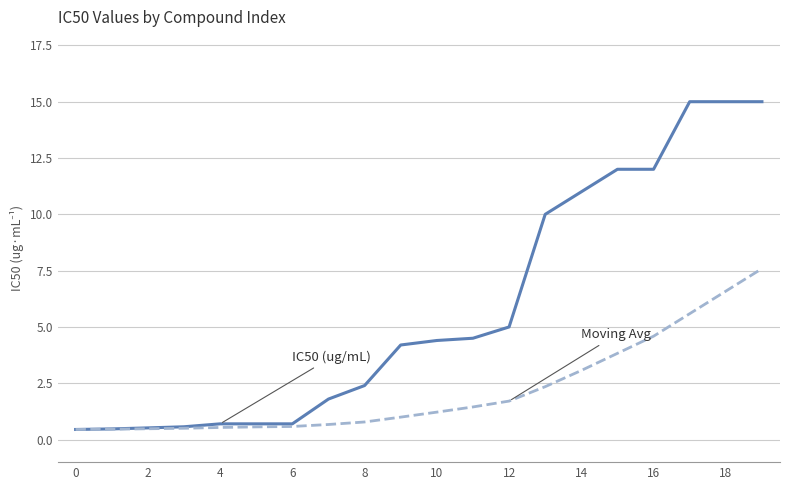

What is the greatest value displayed?

15.0